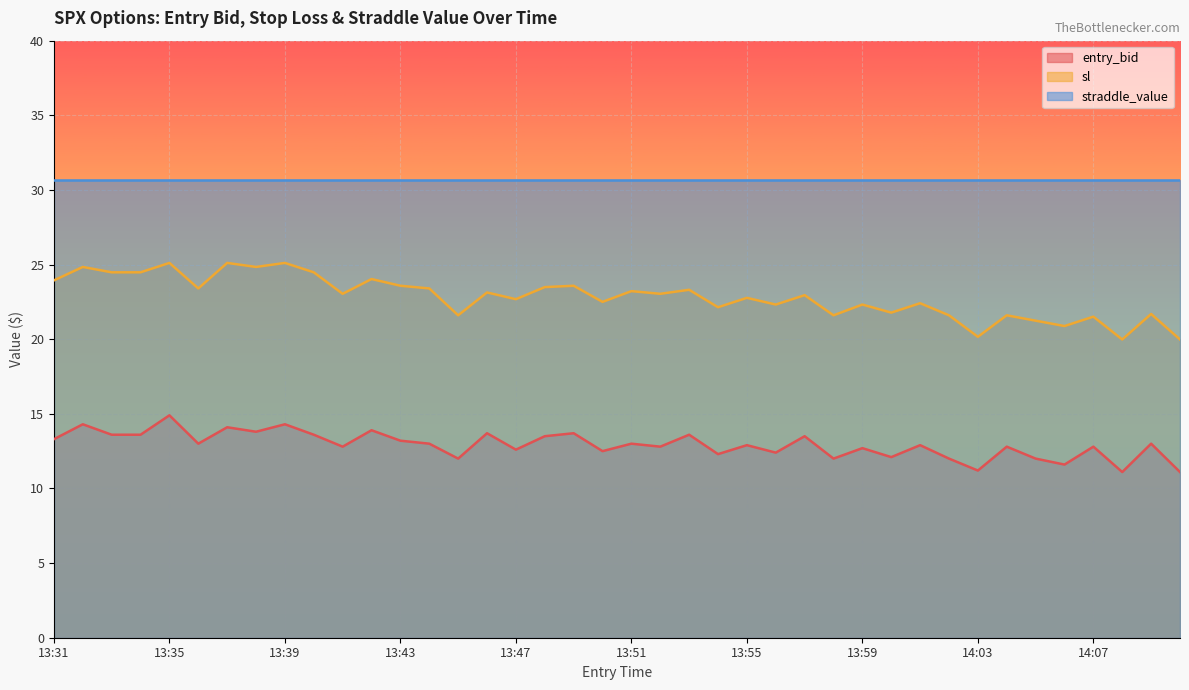

Rank the categories by entry_bid value from lowest to highest.

14:08, 14:10, 14:03, 14:06, 13:45, 13:58, 14:02, 14:05, 14:00, 13:54, 13:56, 13:50, 13:47, 13:59, 13:41, 13:52, 14:04, 14:07, 13:55, 14:01, 13:36, 13:44, 13:51, 14:09, 13:43, 13:31, 13:48, 13:57, 13:33, 13:34, 13:40, 13:53, 13:46, 13:49, 13:38, 13:42, 13:37, 13:32, 13:39, 13:35